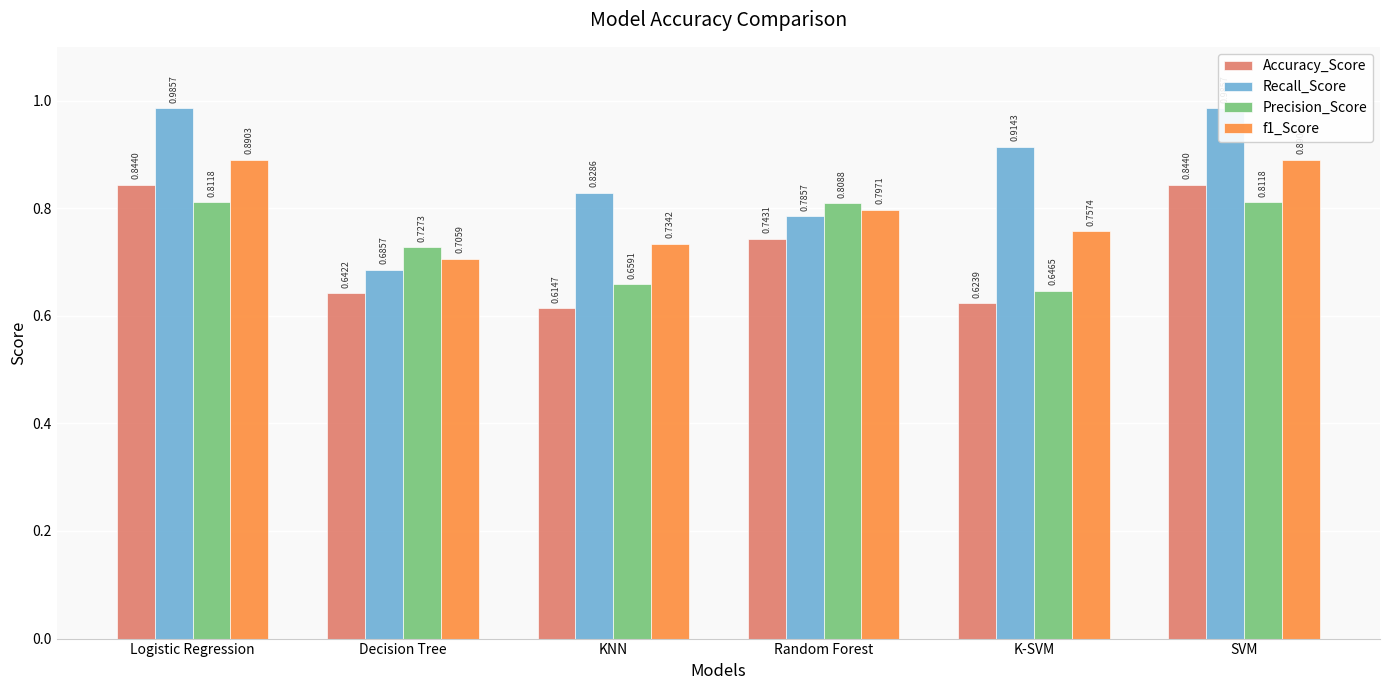

What is the average value of the Precision_Score series?

0.7